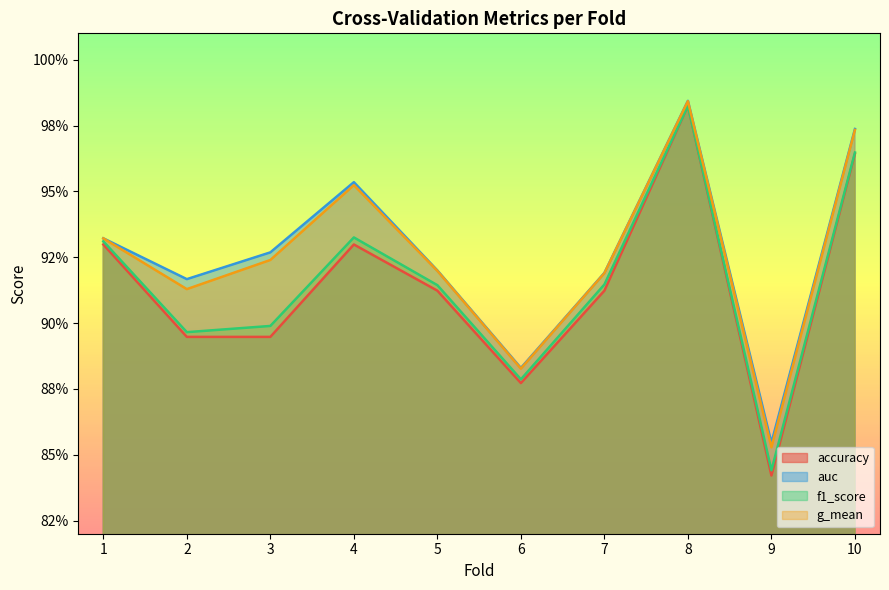

True or false: f1_score and accuracy cross at least once.

False